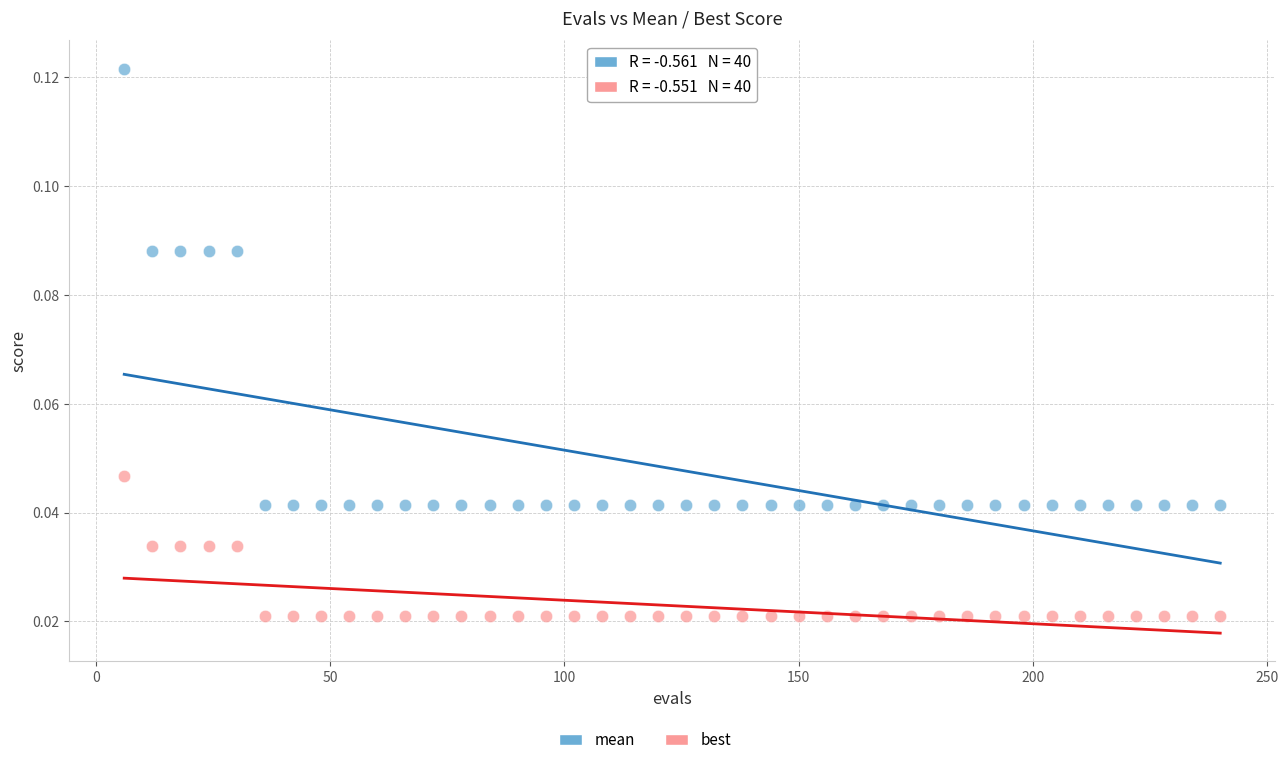

Which series contains the highest Y value?

mean